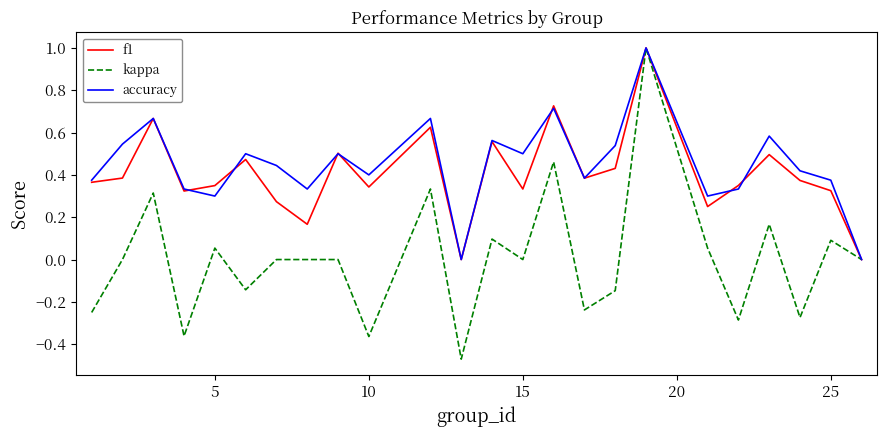

Count the f1 values in the range 0 to 1.

24